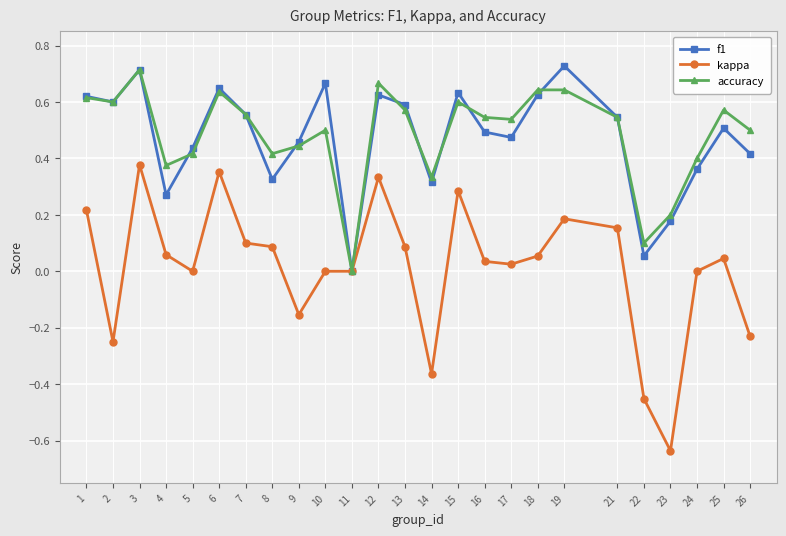

Does the chart display data point markers on the line(s)?

Yes